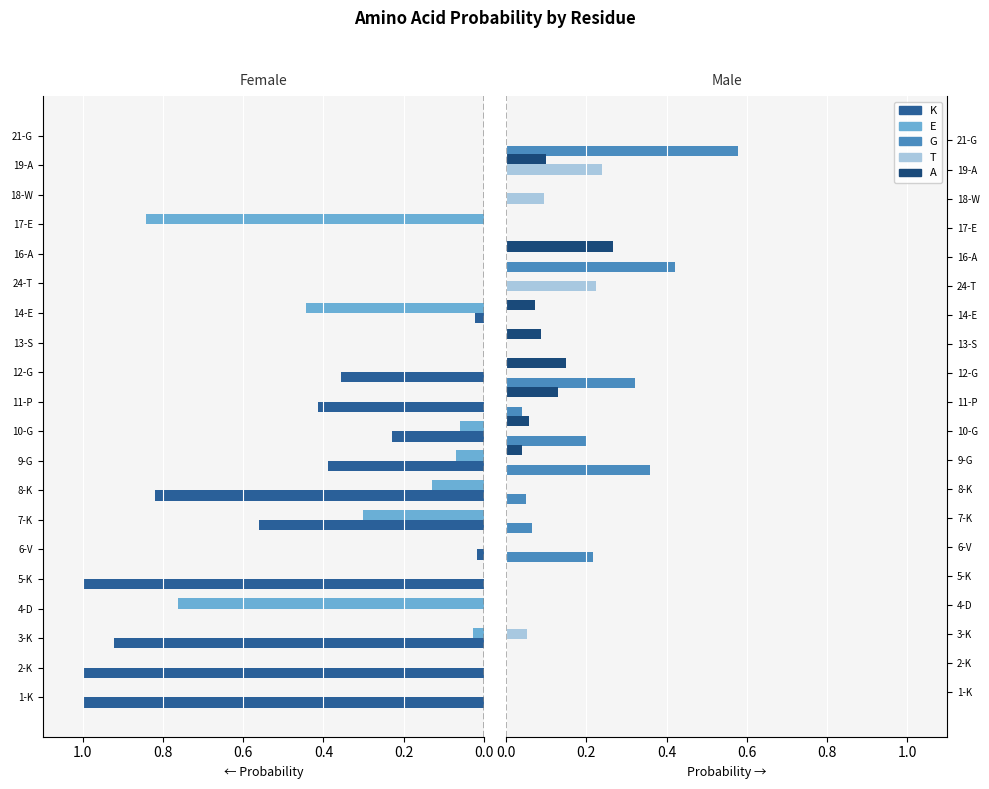

True or false: T has a value of 0.0 at 6-V.

True